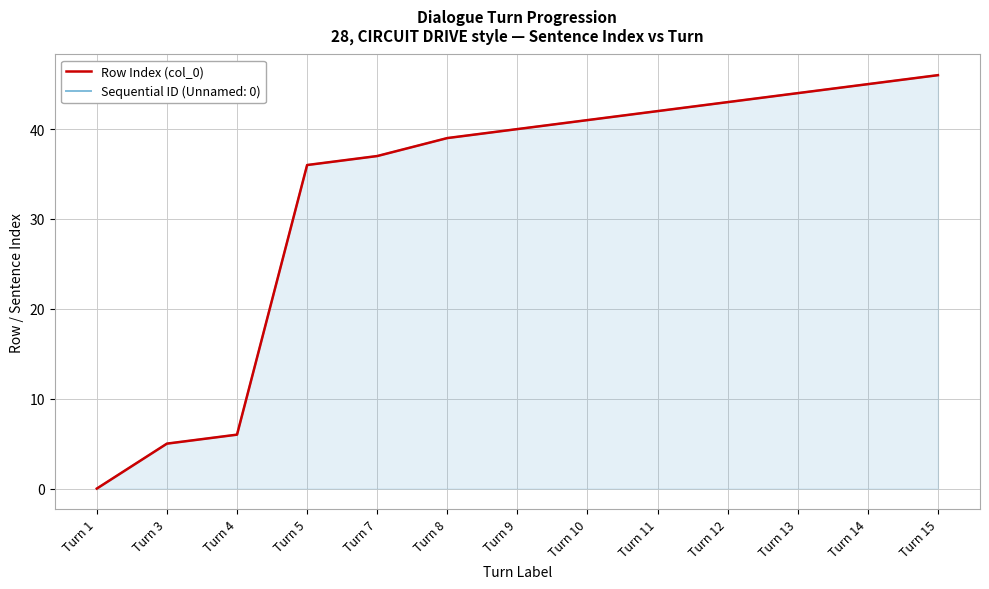

List the labels in order of value, smallest first.

Turn 1, Turn 3, Turn 4, Turn 5, Turn 7, Turn 8, Turn 9, Turn 10, Turn 11, Turn 12, Turn 13, Turn 14, Turn 15